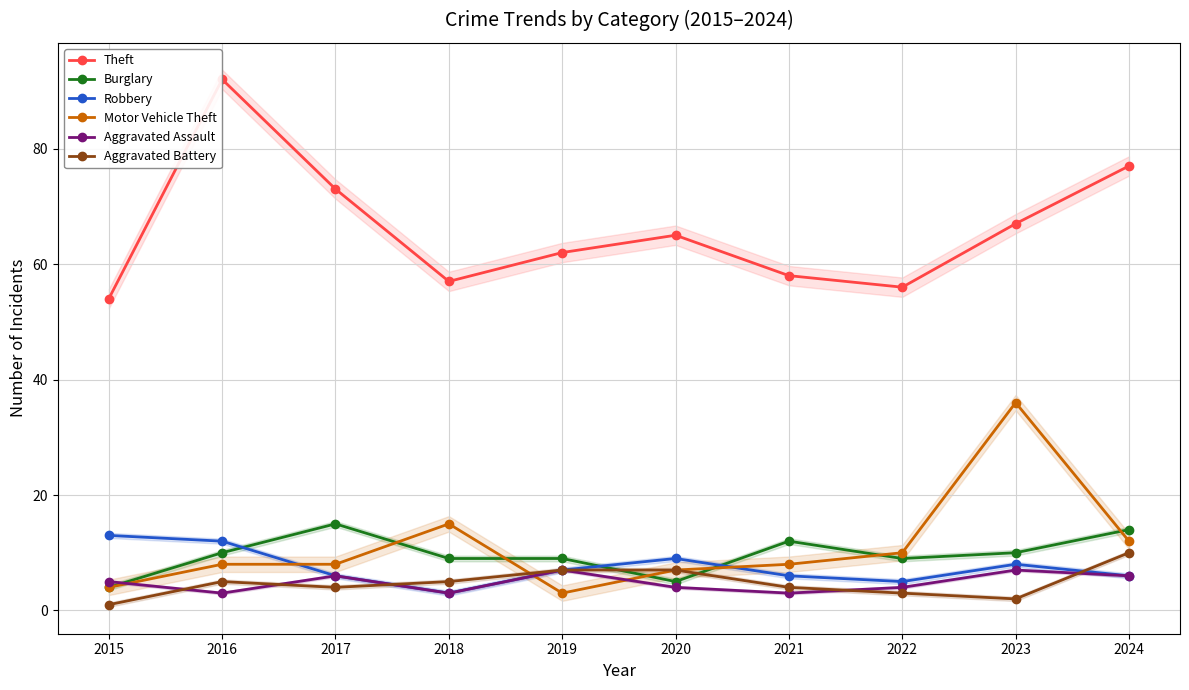

Reading left to right, list all the values displayed in this chart.

Theft: 54	92	73	57	62	65	58	56	67	77
Burglary: 4	10	15	9	9	5	12	9	10	14
Robbery: 13	12	6	3	7	9	6	5	8	6
Motor Vehicle Theft: 4	8	8	15	3	7	8	10	36	12
Aggravated Assault: 5	3	6	3	7	4	3	4	7	6
Aggravated Battery: 1	5	4	5	7	7	4	3	2	10